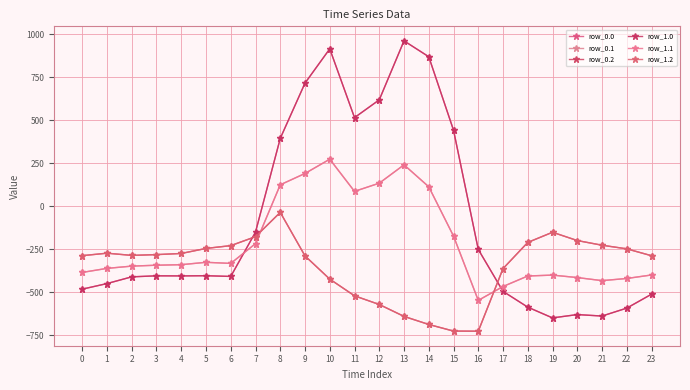

What are all the series names shown in the legend?

row_0.0, row_0.1, row_0.2, row_1.0, row_1.1, row_1.2